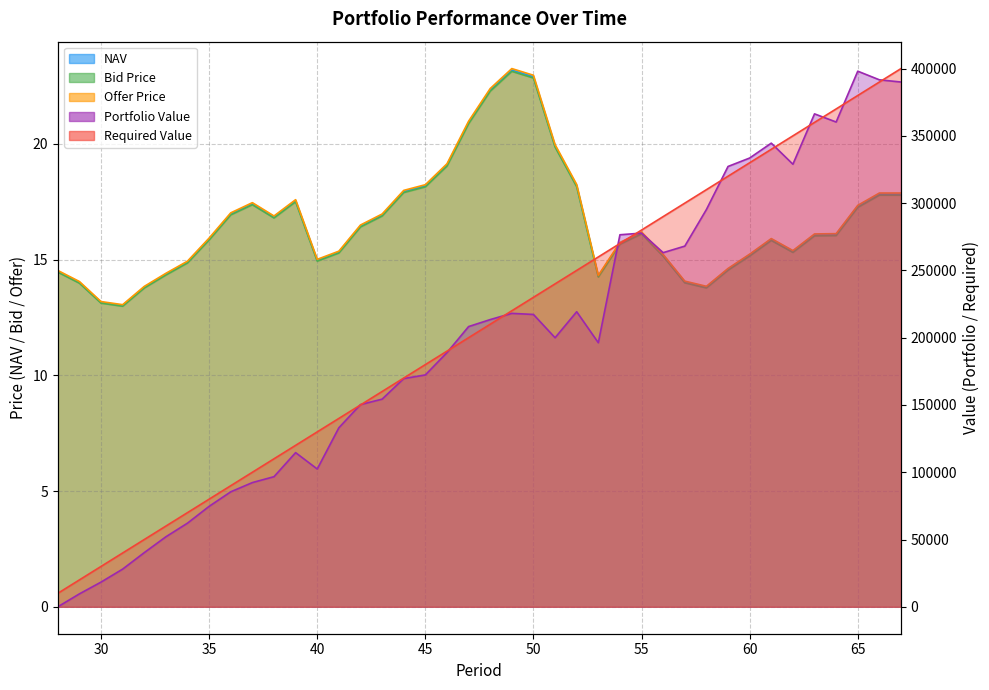

What is the difference between the maximum and minimum values in the Required Value series?

390000.0